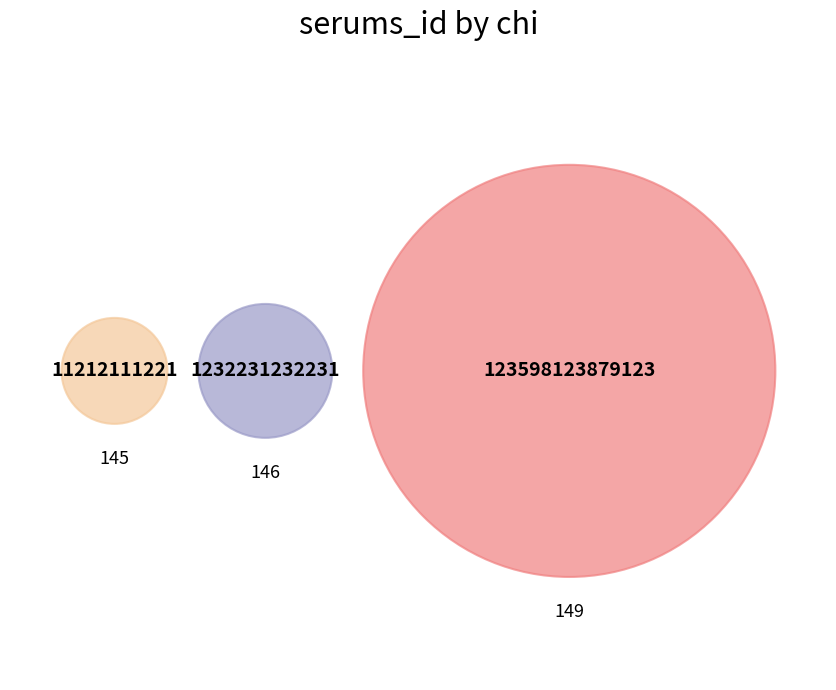

Is there a majority slice in this chart?

Yes